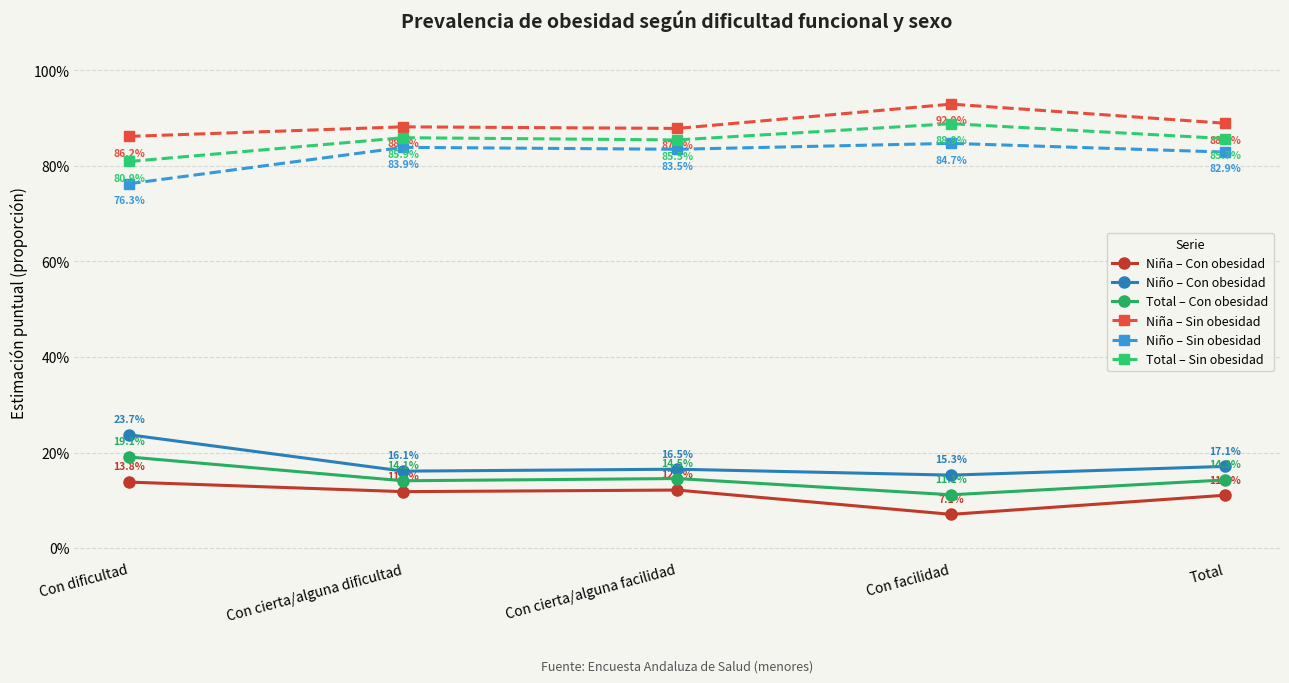

True or false: Total – Sin obesidad and Niño – Sin obesidad intersect in this chart.

False